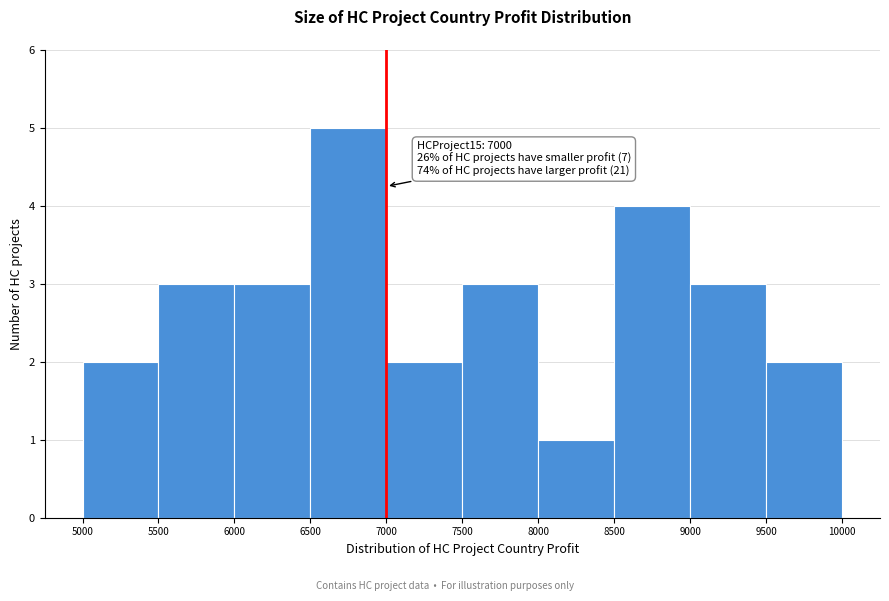

Over which range of the x-axis is the bar tallest?

6500 to 7000